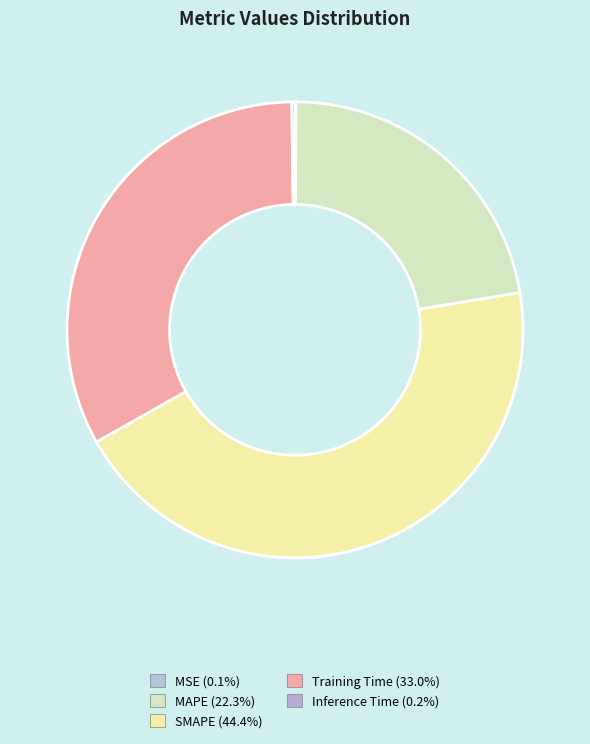

Is there any slice that represents more than half of the pie?

No